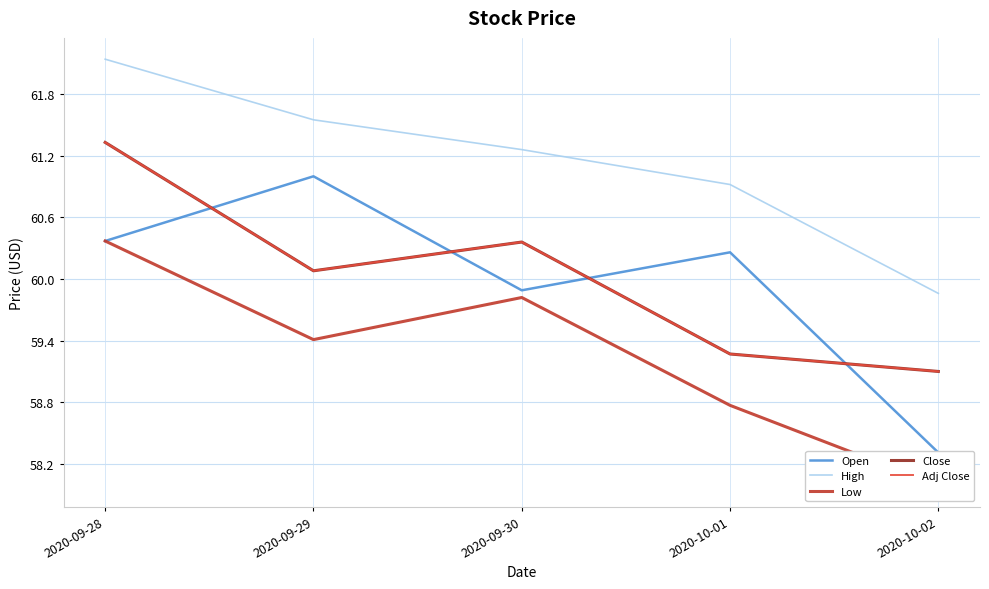

Which has a higher value, 2020-10-02 or 2020-09-30?

2020-09-30